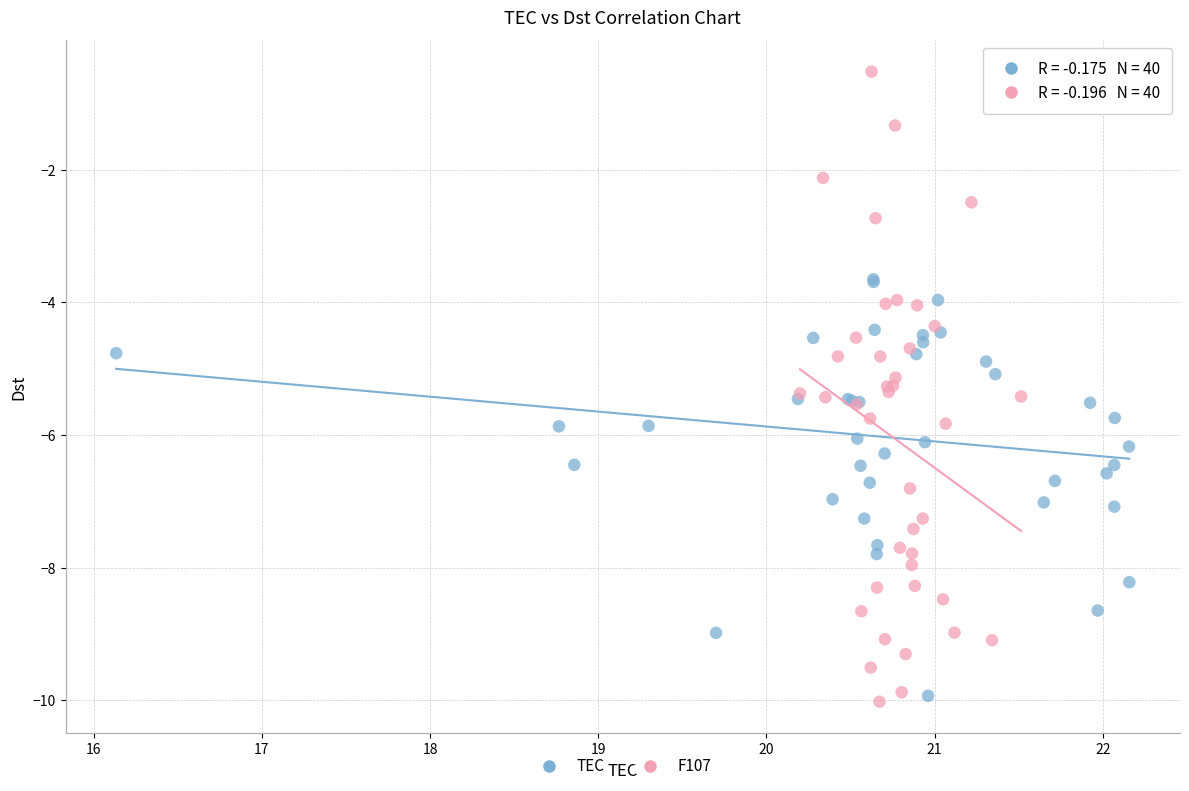

Which series reaches the maximum Y coordinate?

F107